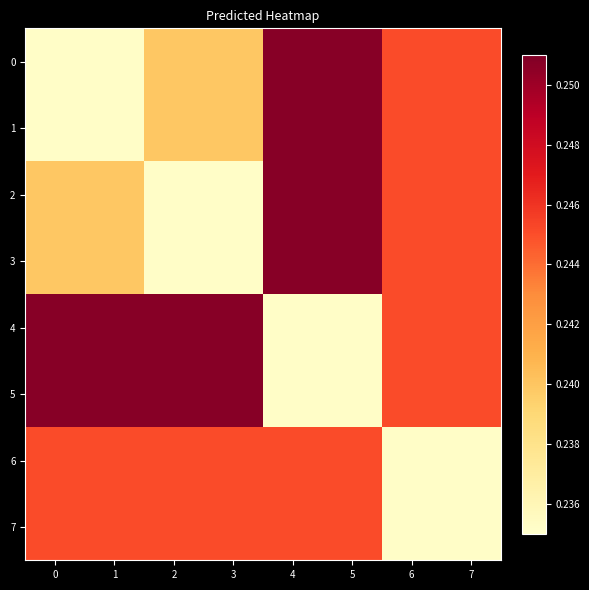

What is the greatest value displayed?

0.3